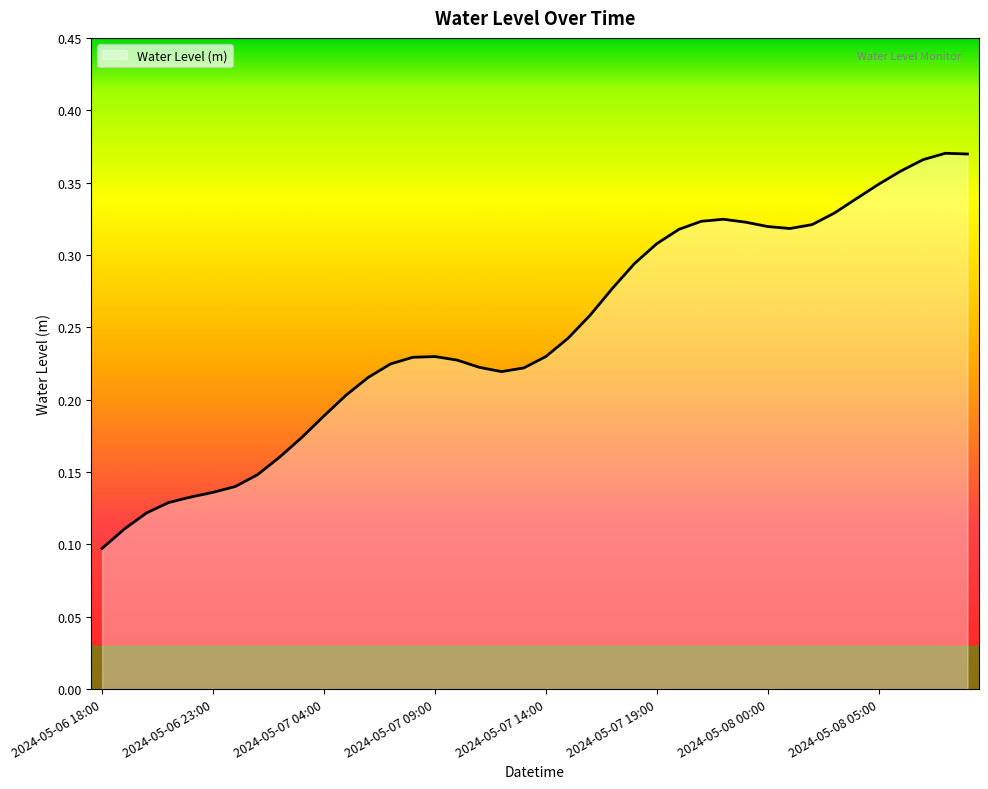

Rank the categories by value from lowest to highest.

2024-05-06 18:00, 2024-05-06 19:00, 2024-05-06 20:00, 2024-05-06 21:00, 2024-05-06 22:00, 2024-05-06 23:00, 2024-05-07 00:00, 2024-05-07 01:00, 2024-05-07 02:00, 2024-05-07 03:00, 2024-05-07 04:00, 2024-05-07 05:00, 2024-05-07 06:00, 2024-05-07 12:00, 2024-05-07 13:00, 2024-05-07 11:00, 2024-05-07 07:00, 2024-05-07 10:00, 2024-05-07 08:00, 2024-05-07 09:00, 2024-05-07 14:00, 2024-05-07 15:00, 2024-05-07 16:00, 2024-05-07 17:00, 2024-05-07 18:00, 2024-05-07 19:00, 2024-05-07 20:00, 2024-05-08 01:00, 2024-05-08 00:00, 2024-05-08 02:00, 2024-05-07 23:00, 2024-05-07 21:00, 2024-05-07 22:00, 2024-05-08 03:00, 2024-05-08 04:00, 2024-05-08 05:00, 2024-05-08 06:00, 2024-05-08 07:00, 2024-05-08 09:00, 2024-05-08 08:00